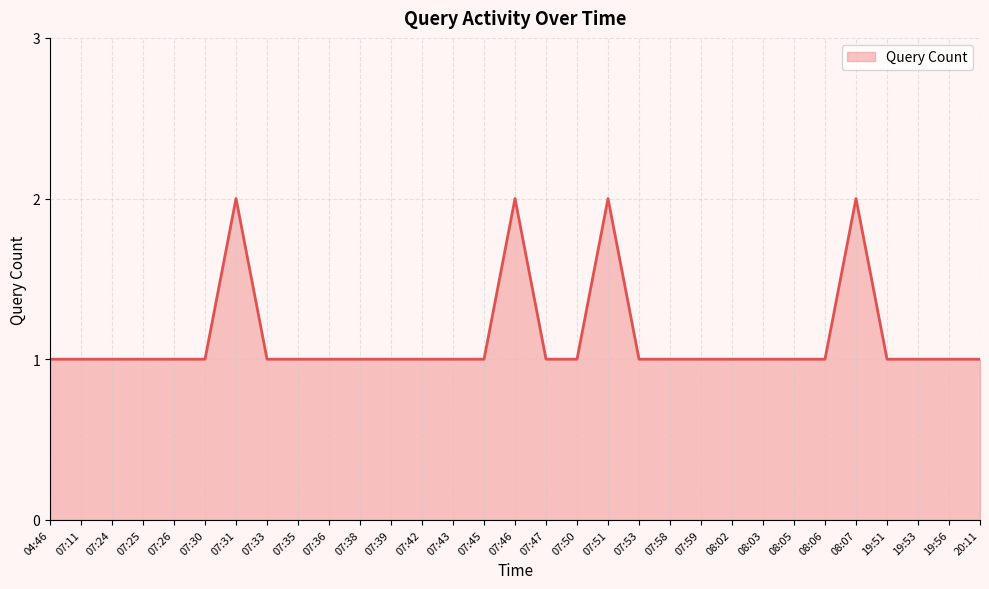

What is the sum of the values at 07:53 and 07:58?

2